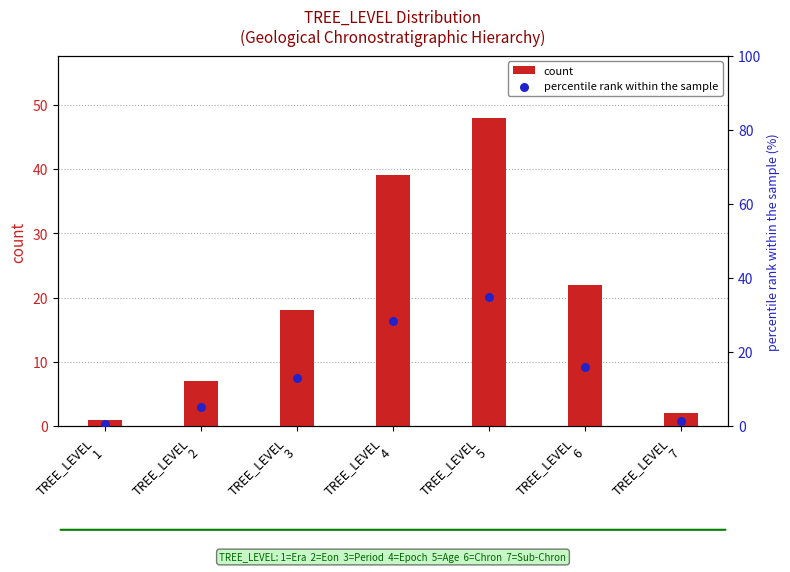

At which category is the sum across all series the highest?

TREE_LEVEL
5